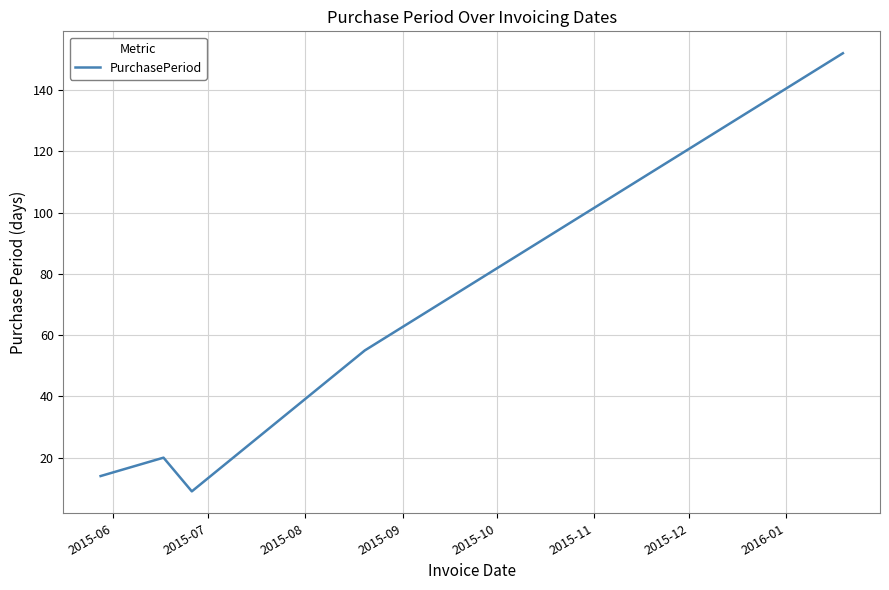

What is the difference between the second highest and second lowest values?

41